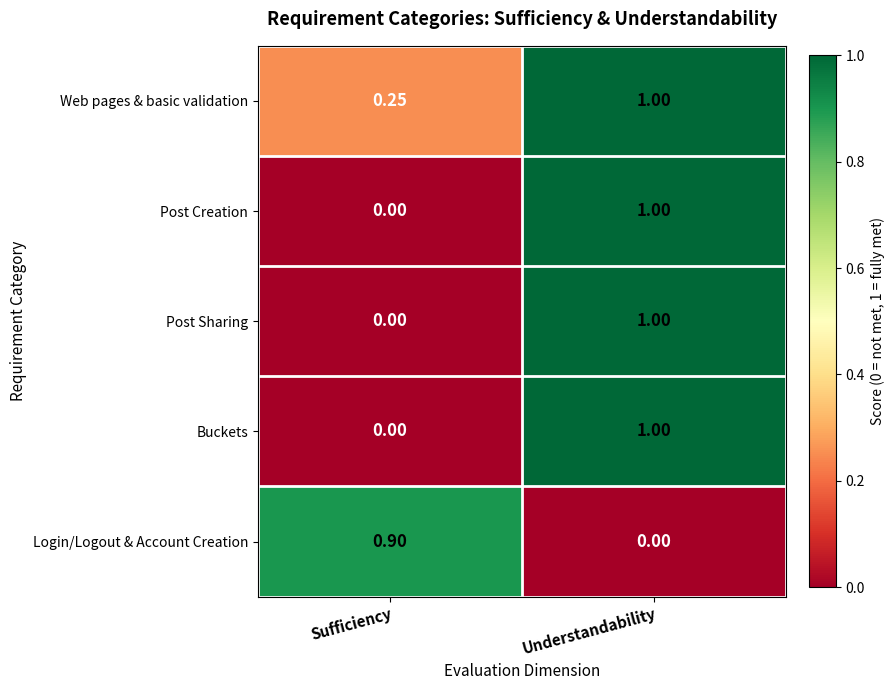

Rank the categories by Login/Logout & Account Creation value from highest to lowest.

Sufficiency, Understandability